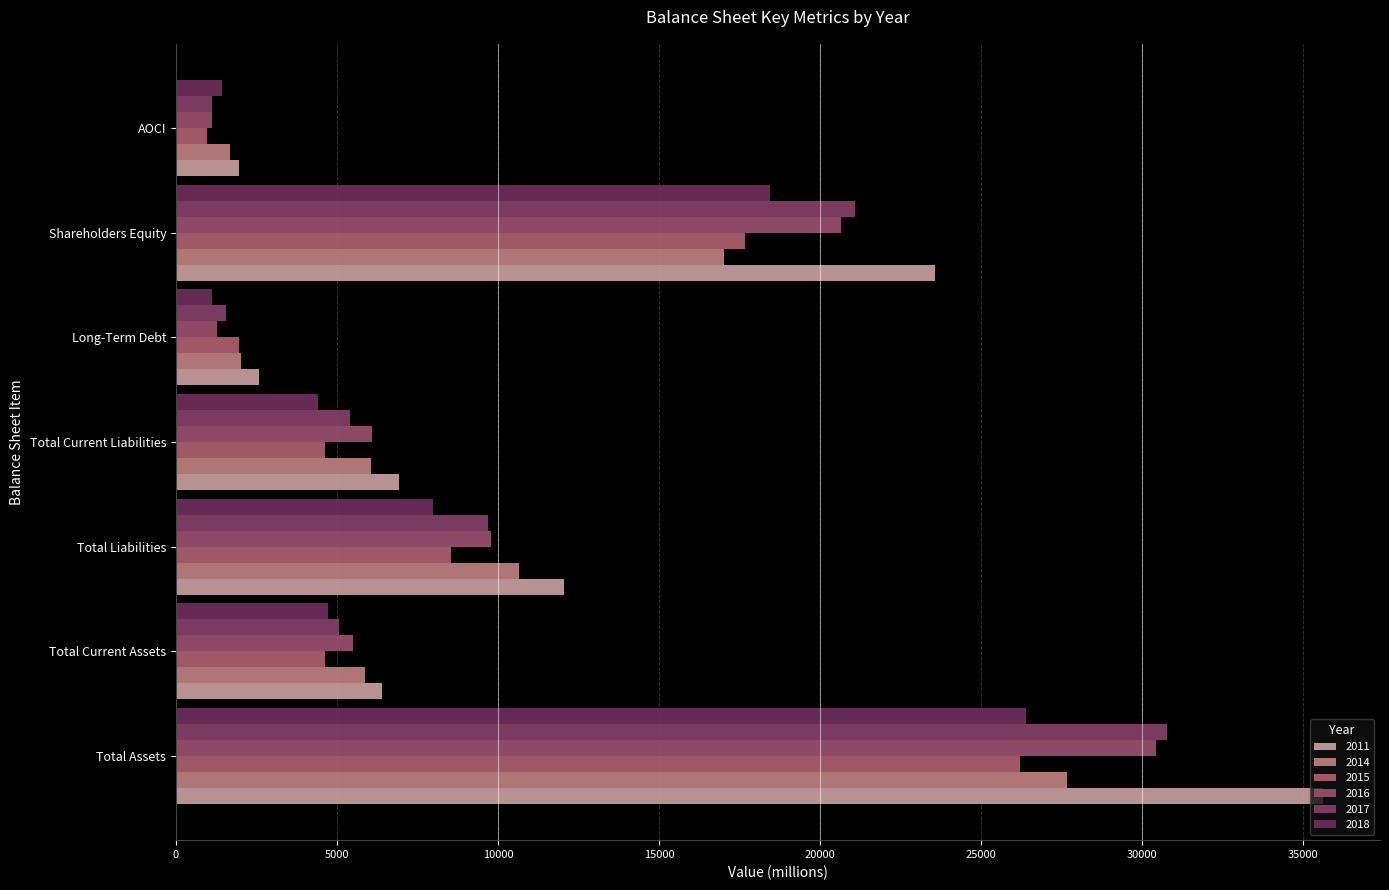

At which label is 2015 closest to 13588?

Shareholders Equity